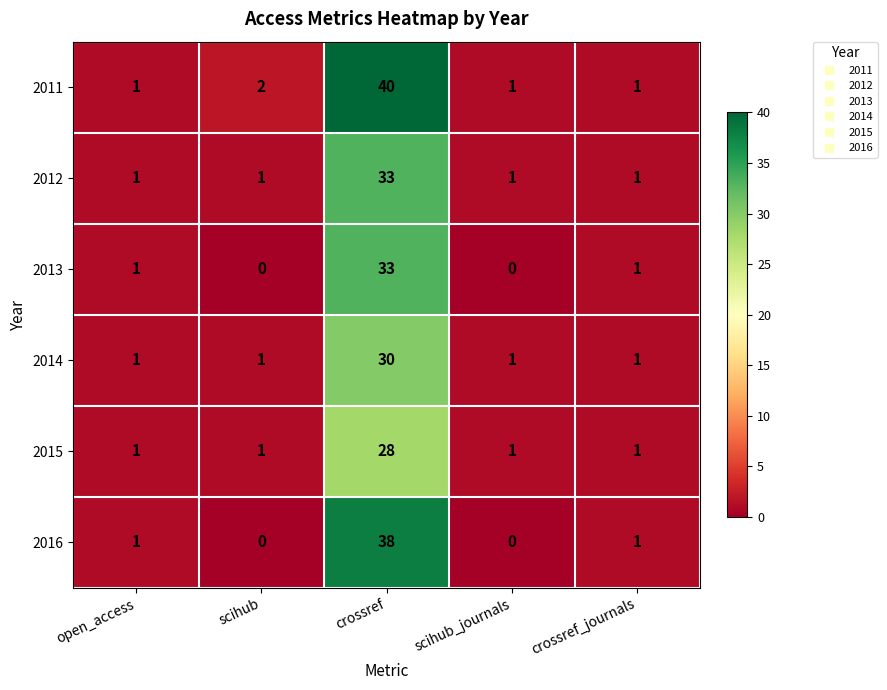

Between open_access and crossref, which series saw the biggest shift?

2011